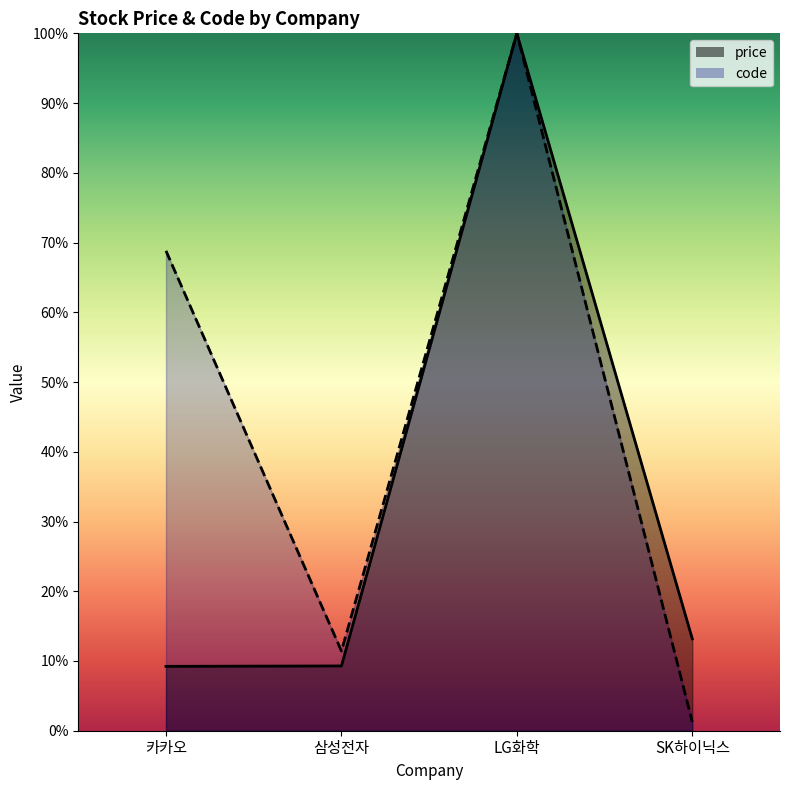

What are all the series names shown in the legend?

price, code